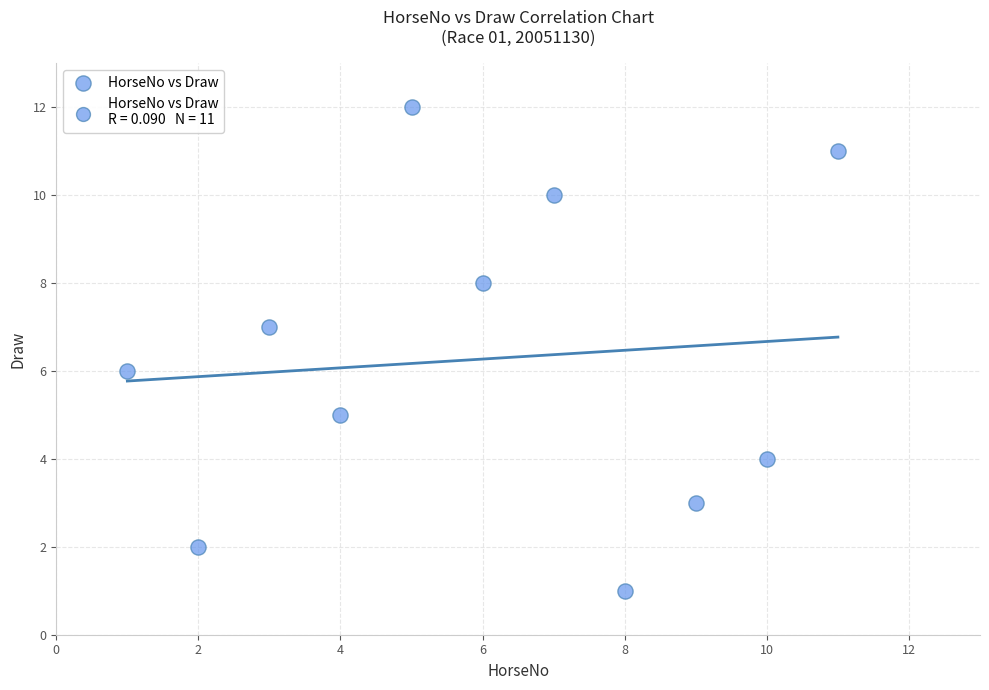

What is the range of X values (max minus min)?

10